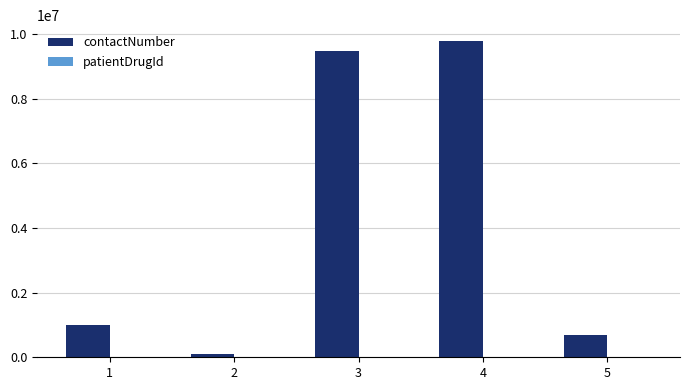

Between 1 and 4, which series saw the biggest shift?

contactNumber